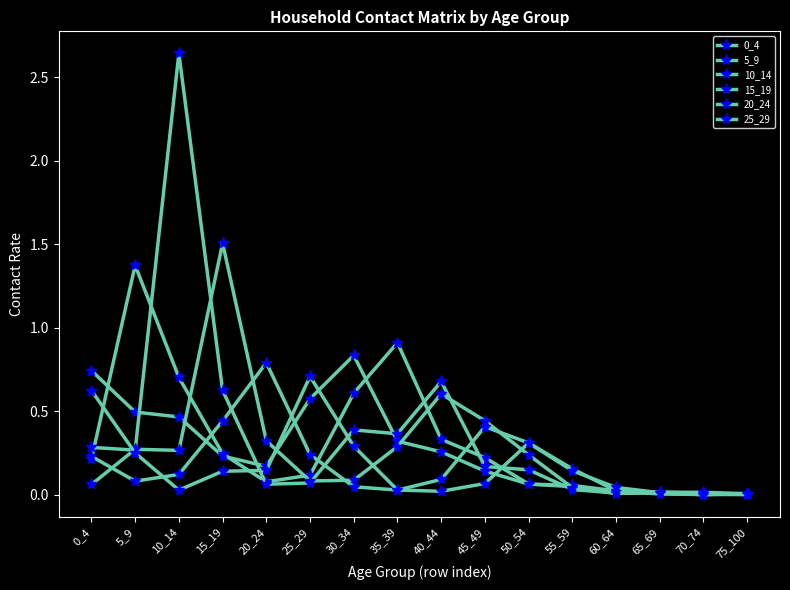

How many data points does each series have?

16